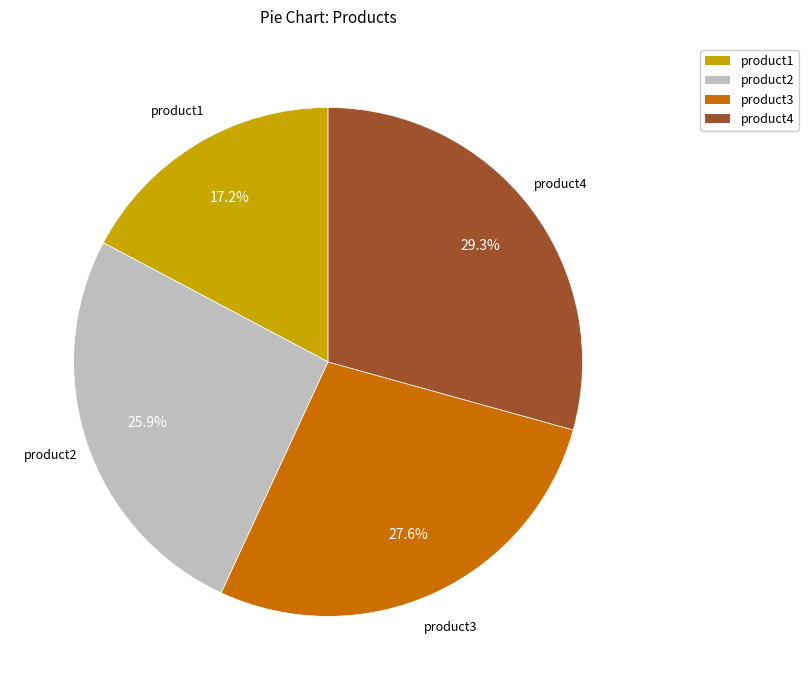

Between product2 and product1, which is larger?

product2